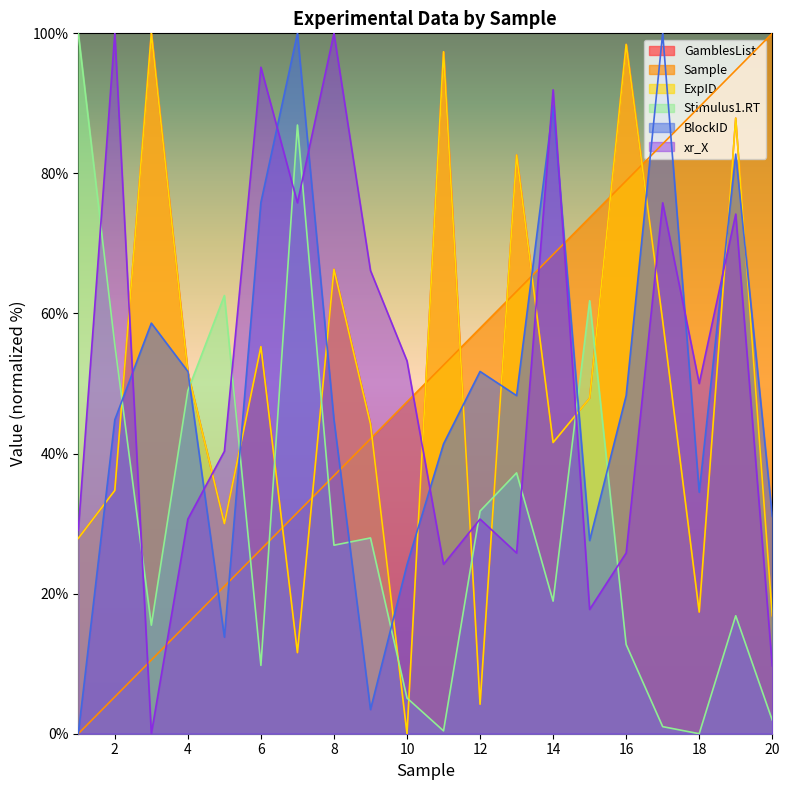

Reading left to right, transcribe all the data shown in this chart.

GamblesList: 1=27.9	2=34.7	3=100.0	4=51.6	5=30.0	6=55.3	7=11.6	8=66.3	9=44.2	10=0.0	11=97.4	12=4.2	13=82.6	14=41.6	15=47.9	16=98.4	17=58.9	18=17.4	19=87.9	20=16.8
Sample: 1=0.0	2=5.3	3=10.5	4=15.8	5=21.1	6=26.3	7=31.6	8=36.8	9=42.1	10=47.4	11=52.6	12=57.9	13=63.2	14=68.4	15=73.7	16=78.9	17=84.2	18=89.5	19=94.7	20=100.0
ExpID: 1=27.9	2=34.7	3=100.0	4=51.6	5=30.0	6=55.3	7=11.6	8=66.3	9=44.2	10=0.0	11=97.4	12=4.2	13=82.6	14=41.6	15=47.9	16=98.4	17=58.9	18=17.4	19=87.9	20=16.8
Stimulus1.RT: 1=100.0	2=55.5	3=15.5	4=49.0	5=62.6	6=9.8	7=86.9	8=26.9	9=28.0	10=5.1	11=0.4	12=31.8	13=37.2	14=18.9	15=61.8	16=12.7	17=1.0	18=0.0	19=16.8	20=1.9
BlockID: 1=0.0	2=44.8	3=58.6	4=51.7	5=13.8	6=75.9	7=100.0	8=44.8	9=3.4	10=24.1	11=41.4	12=51.7	13=48.3	14=89.7	15=27.6	16=48.3	17=100.0	18=34.5	19=82.8	20=31.0
xr_X: 1=29.0	2=100.0	3=0.0	4=30.6	5=40.3	6=95.2	7=75.8	8=100.0	9=66.1	10=53.2	11=24.2	12=30.6	13=25.8	14=91.9	15=17.7	16=25.8	17=75.8	18=50.0	19=74.2	20=9.7